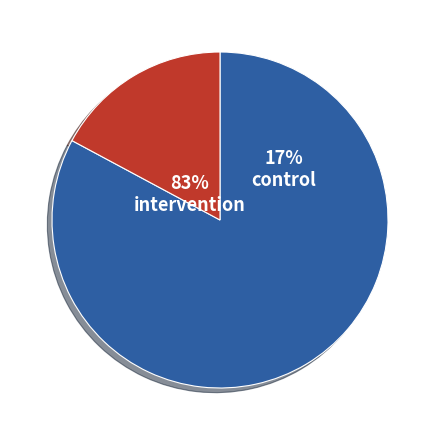

Is the sum of intervention and control greater than half?

Yes